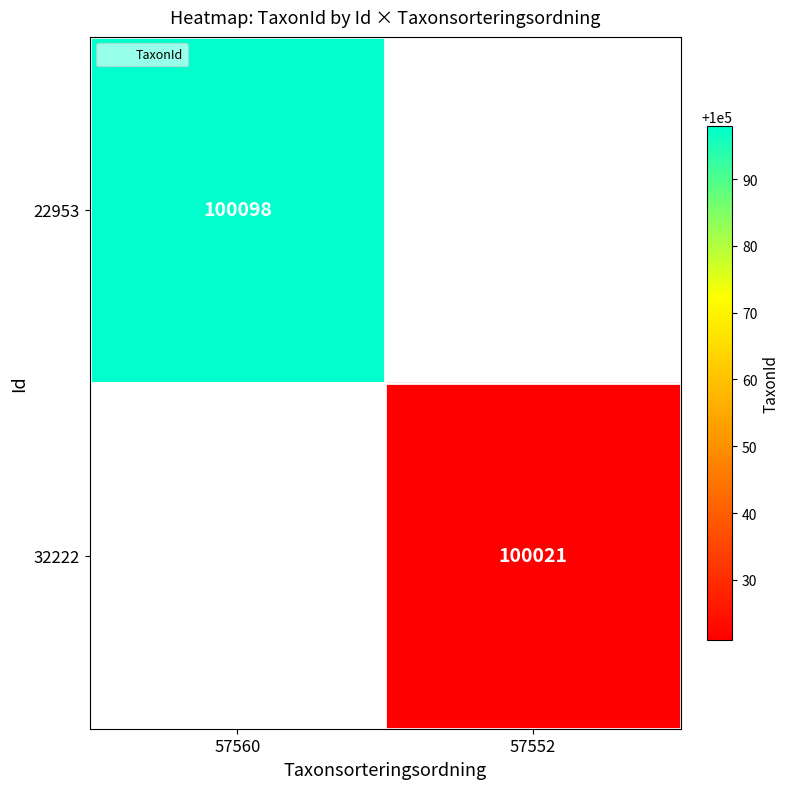

Where is 22953 nearest to the value 100098?

57560